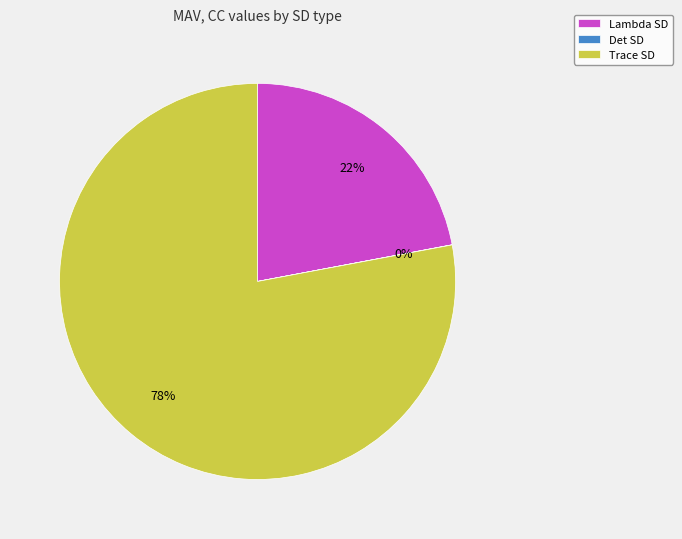

To the nearest percent, what percentage of the pie is Trace SD?

78%